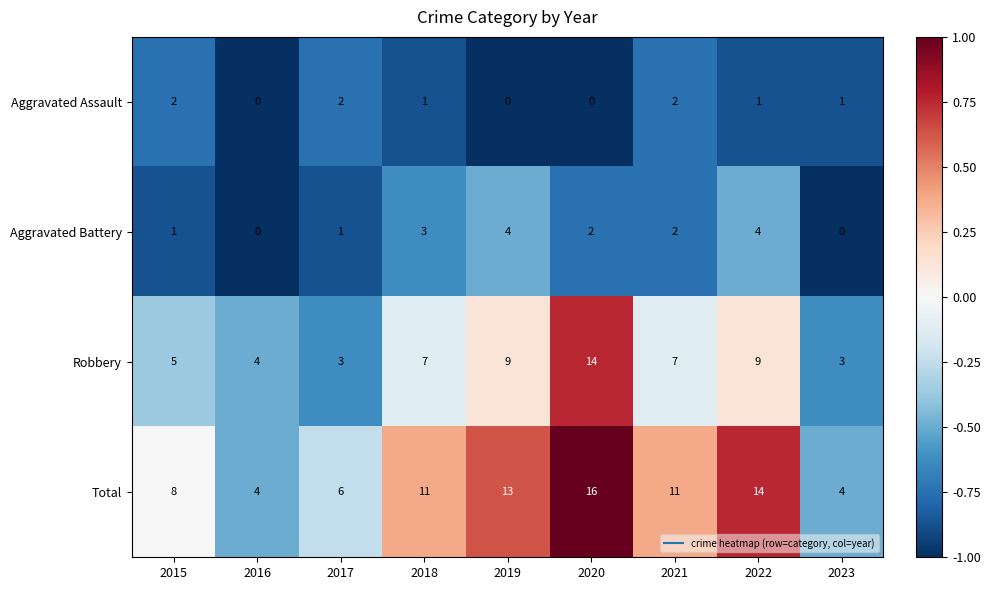

What is the minimum value shown in the chart?

0